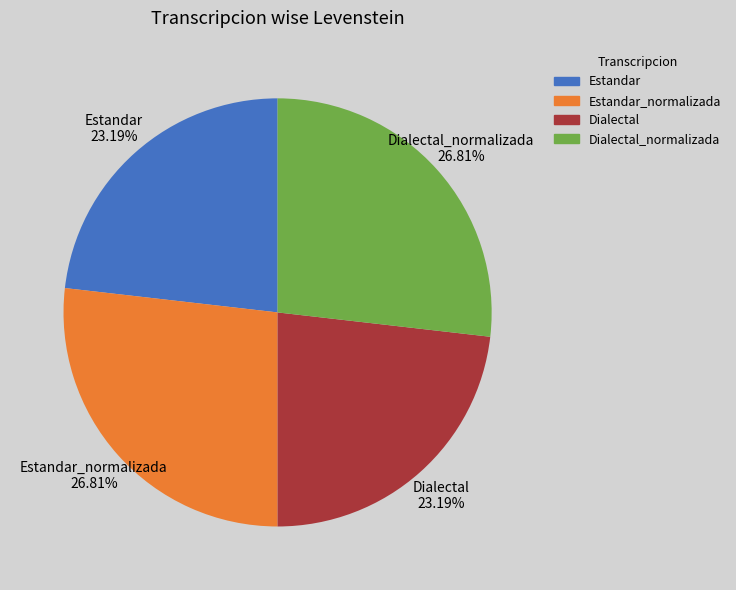

Does any single category account for the majority?

No